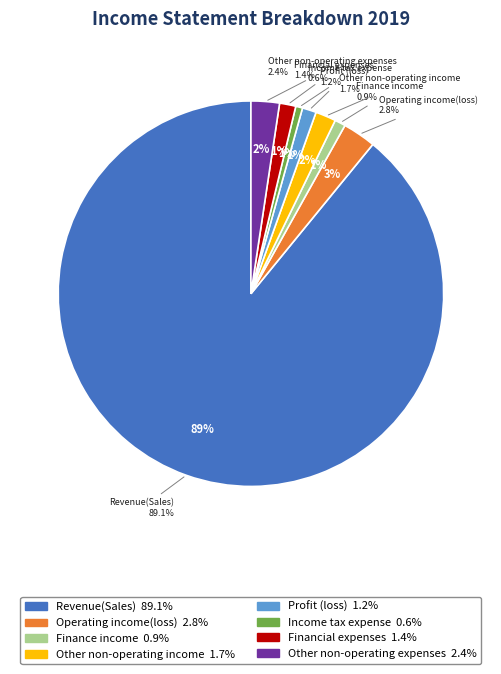

To the nearest percent, what percentage of the pie is Finance income?

1%